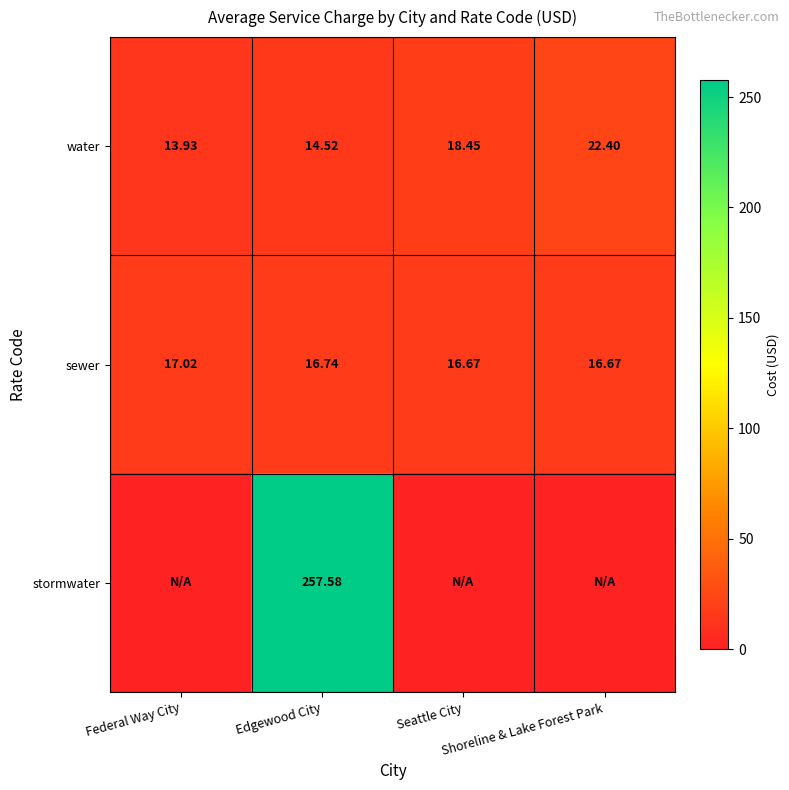

What is the average value of the water series?

17.3